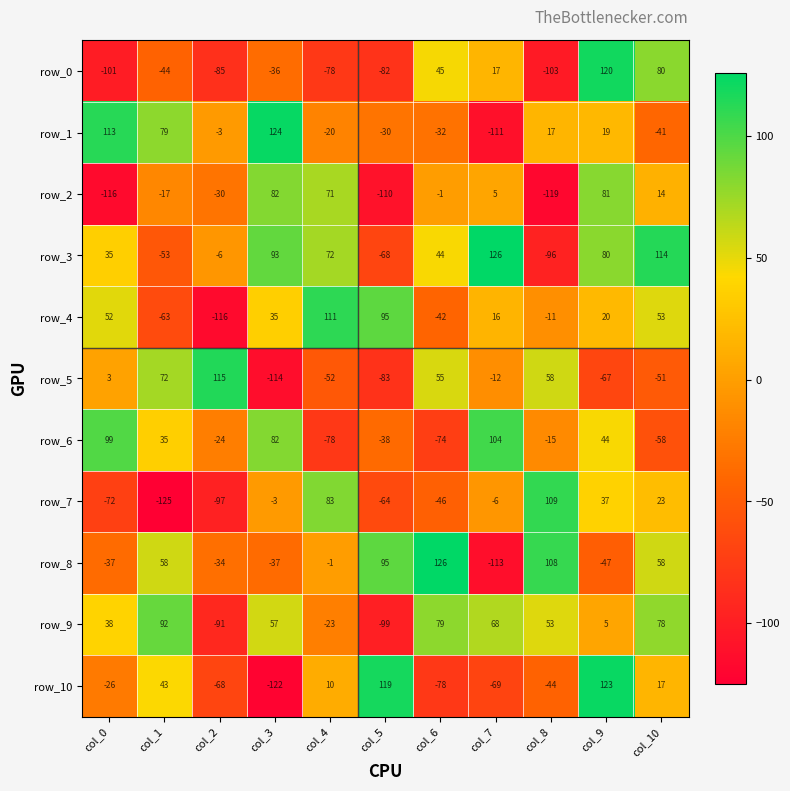

What is the spread (max minus min) of values at col_10?

172